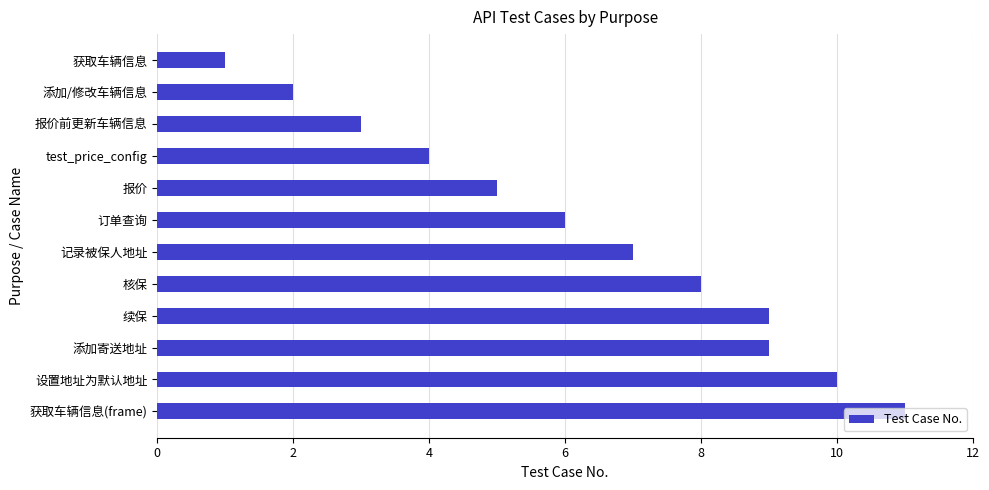

Where is the data nearest to the value 6?

订单查询